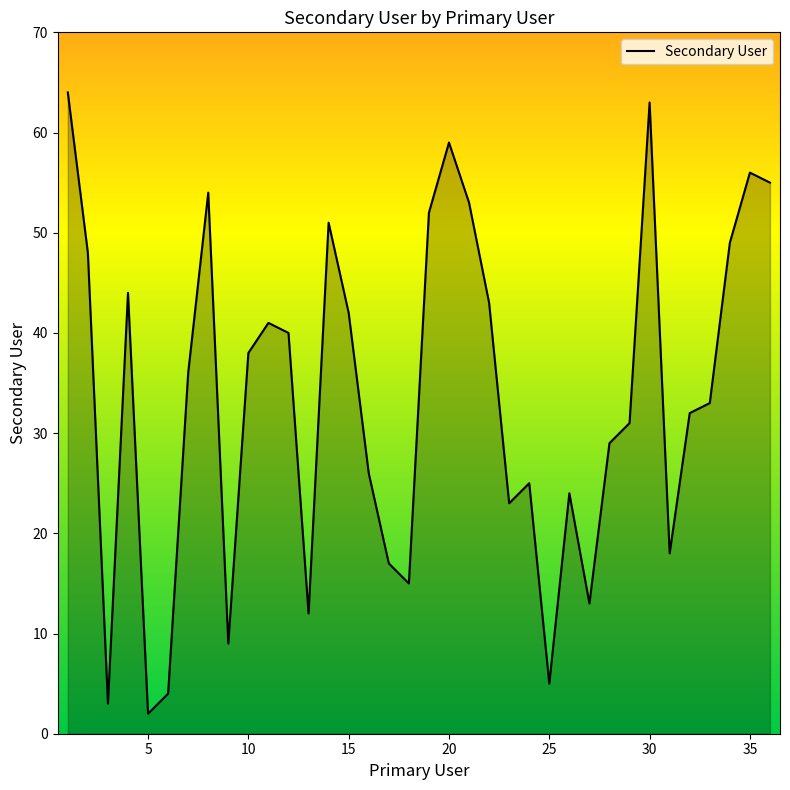

What is the difference between the maximum and minimum values?

62